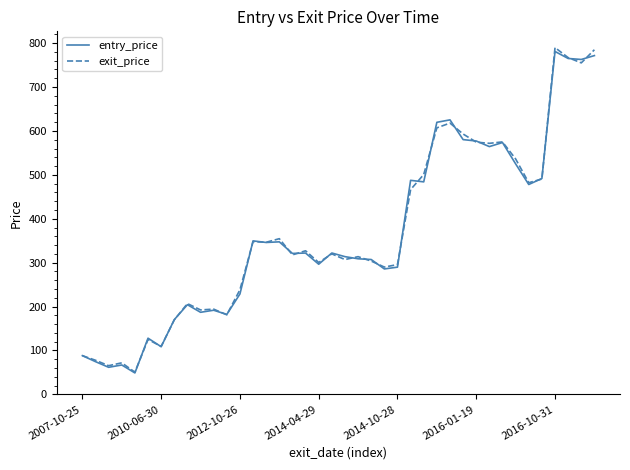

How many distinct data groups are displayed?

2